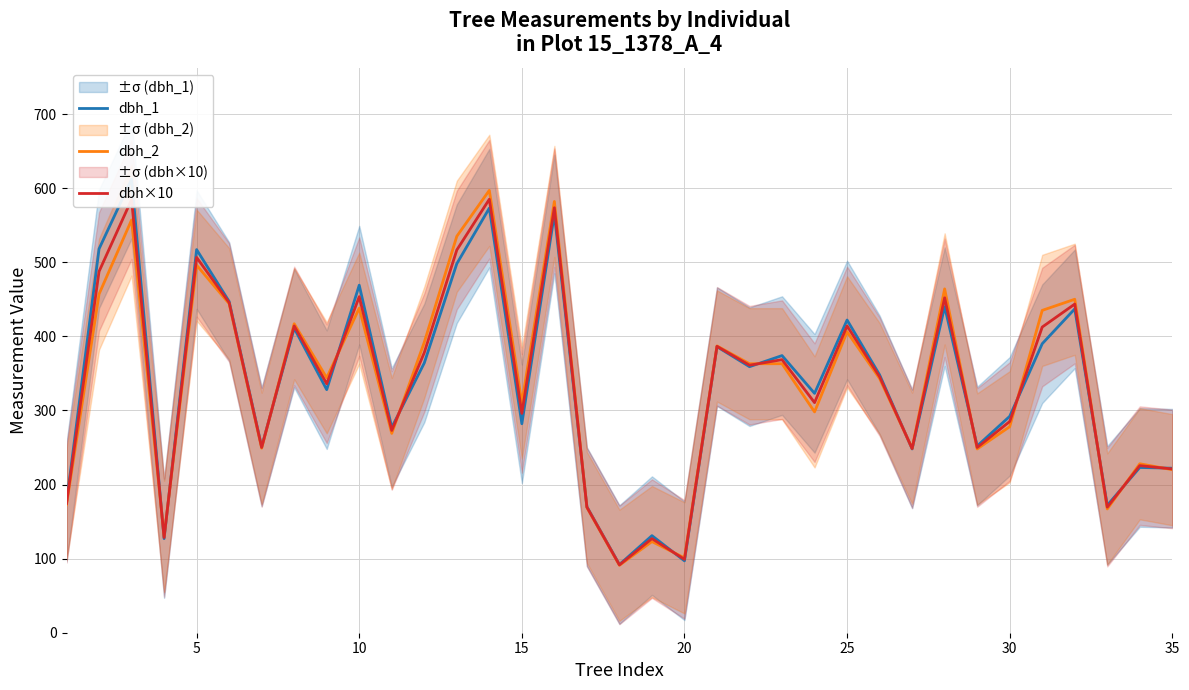

Which series ends up on top after the final intersection of dbh×10 and dbh_2?

dbh×10